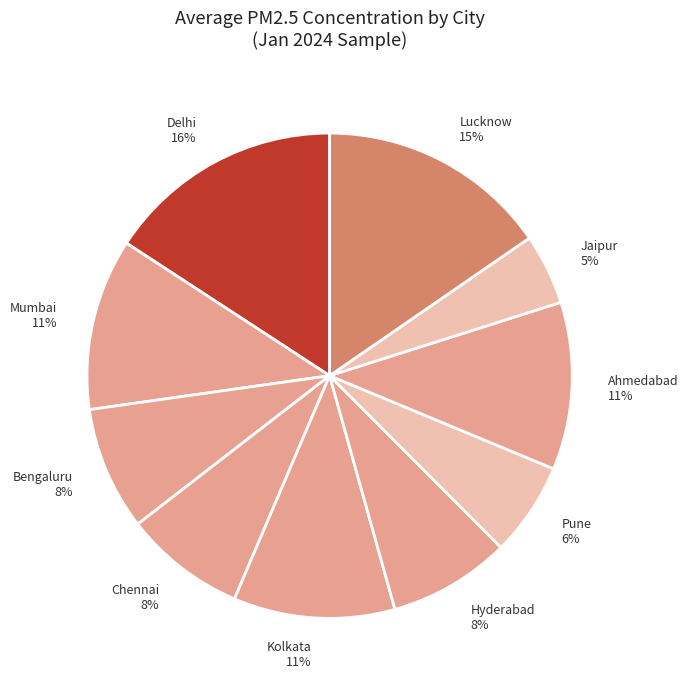

Is there a majority slice in this chart?

No